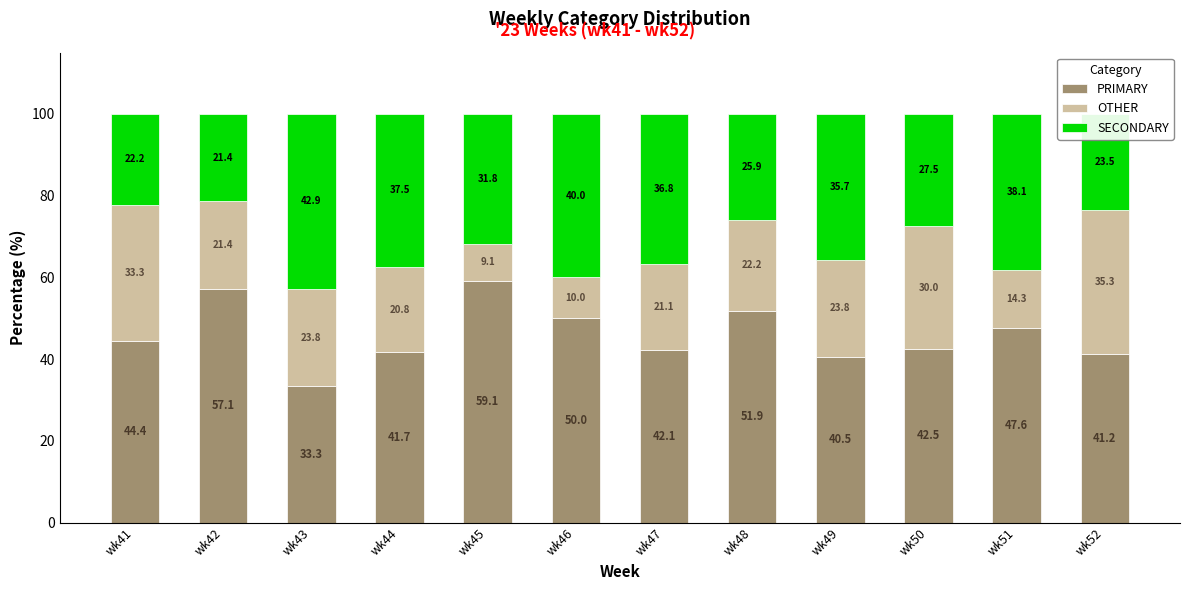

Read the PRIMARY value at wk48.

51.9